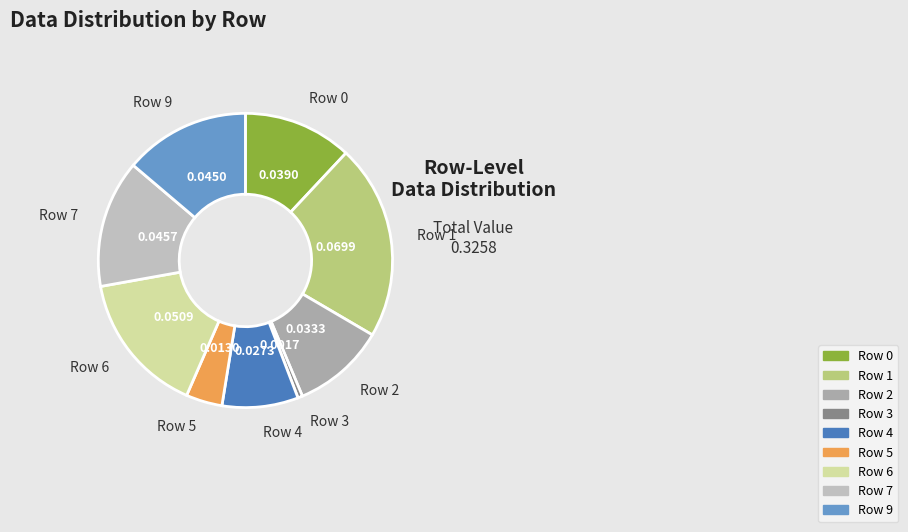

Is there any slice that represents more than half of the pie?

No